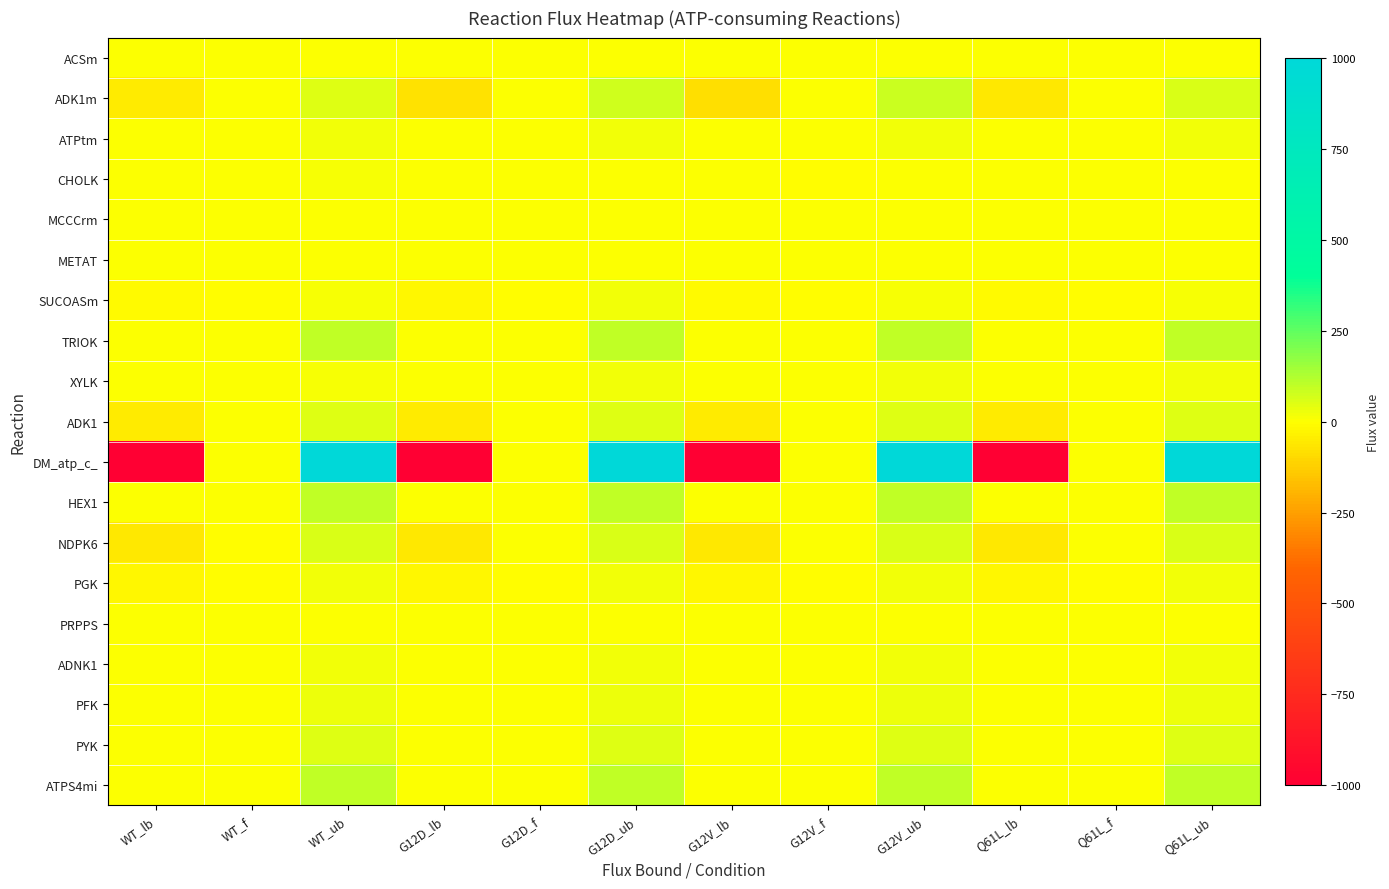

Which has a higher value, G12V_lb or WT_ub?

WT_ub